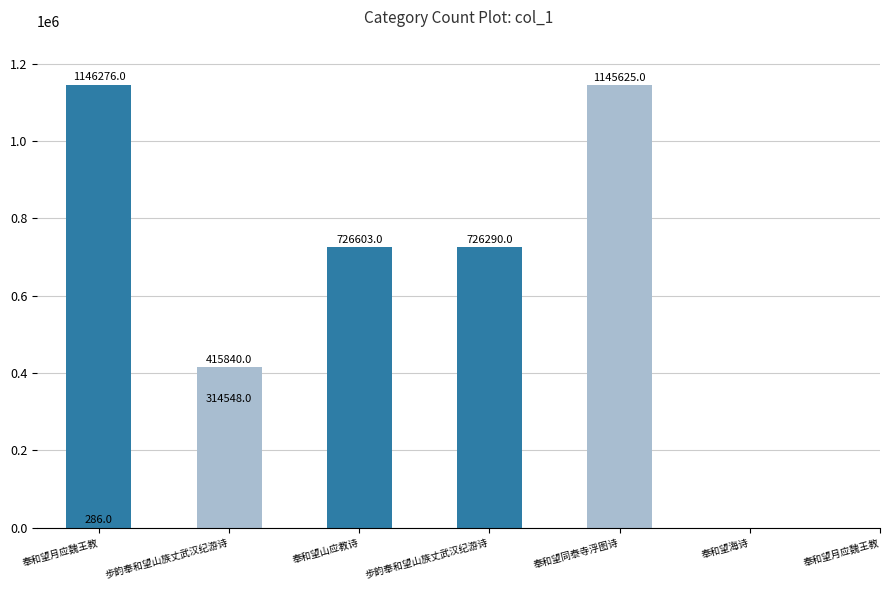

How many data points are above 726290?

3